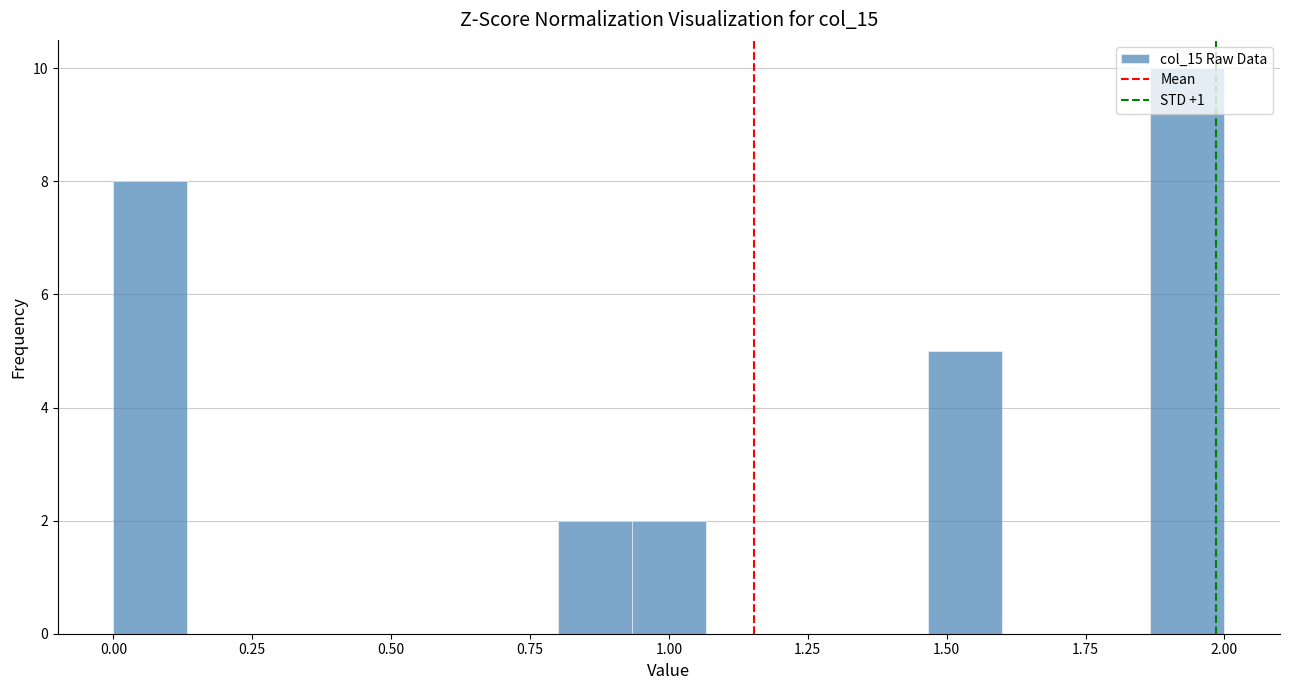

Around what value on the x-axis is the tallest bar? Give the approximate position of its centre, as read against the axis.

1.95